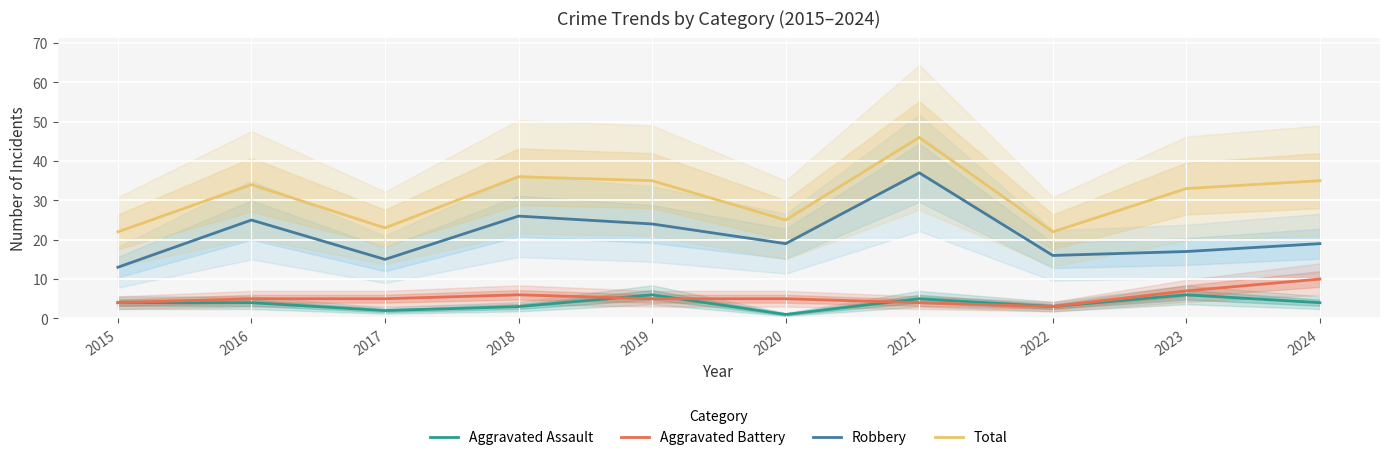

True or false: Aggravated Assault and Robbery intersect in this chart.

False